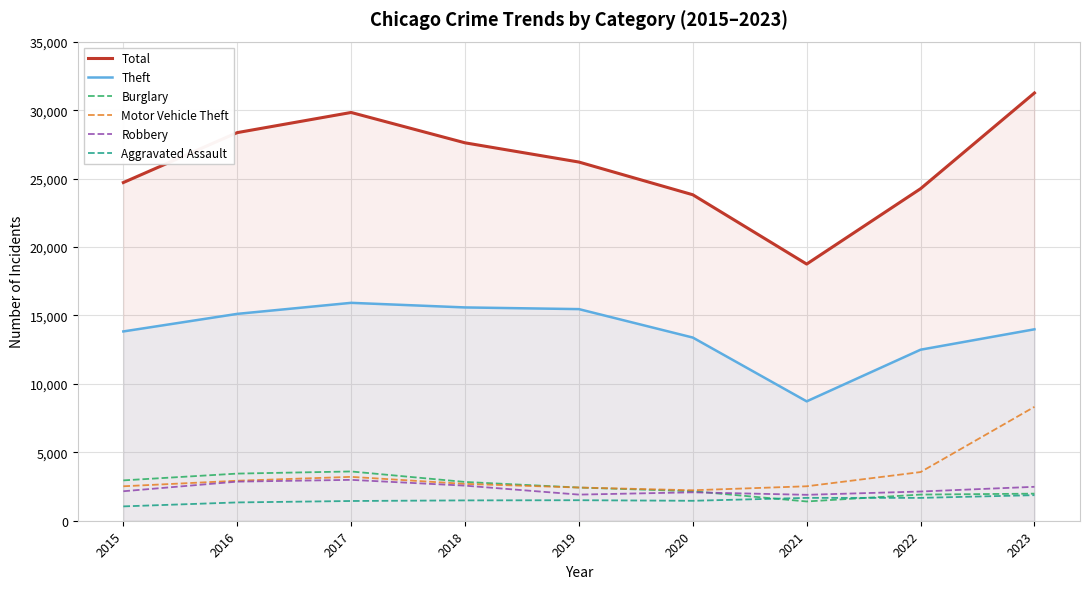

At which label does Aggravated Assault first exceed 1486?

2019